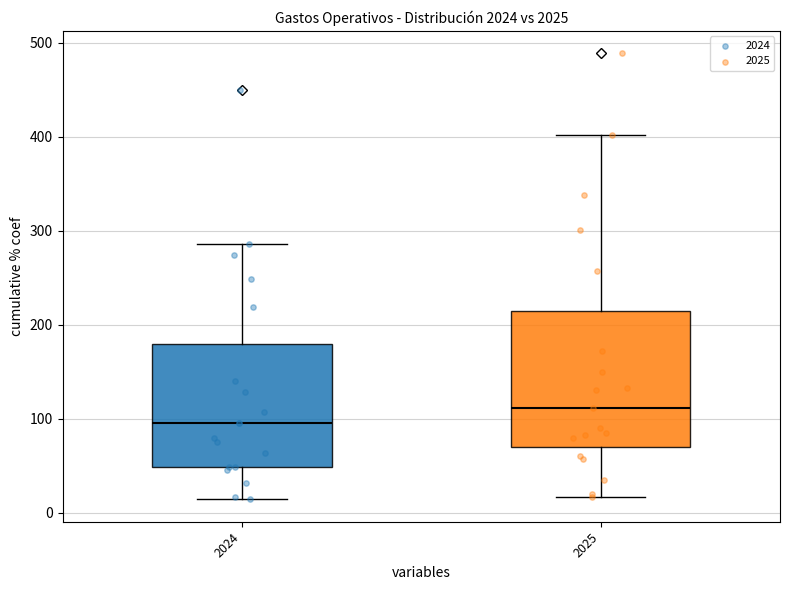

Reading left to right, transcribe this box plot: for each box, give where its median line is, the range the box spans, and where its two whiskers end, as read against the y-axis. The values are not printed on the chart, so give them approximately, as read against the axis.

2024: median 100, box 50 to 180, whiskers 10 to 290
2025: median 110, box 70 to 210, whiskers 20 to 400